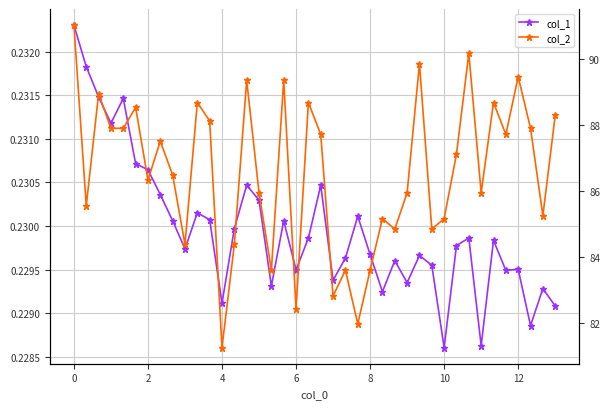

How many series are shown in this chart?

2